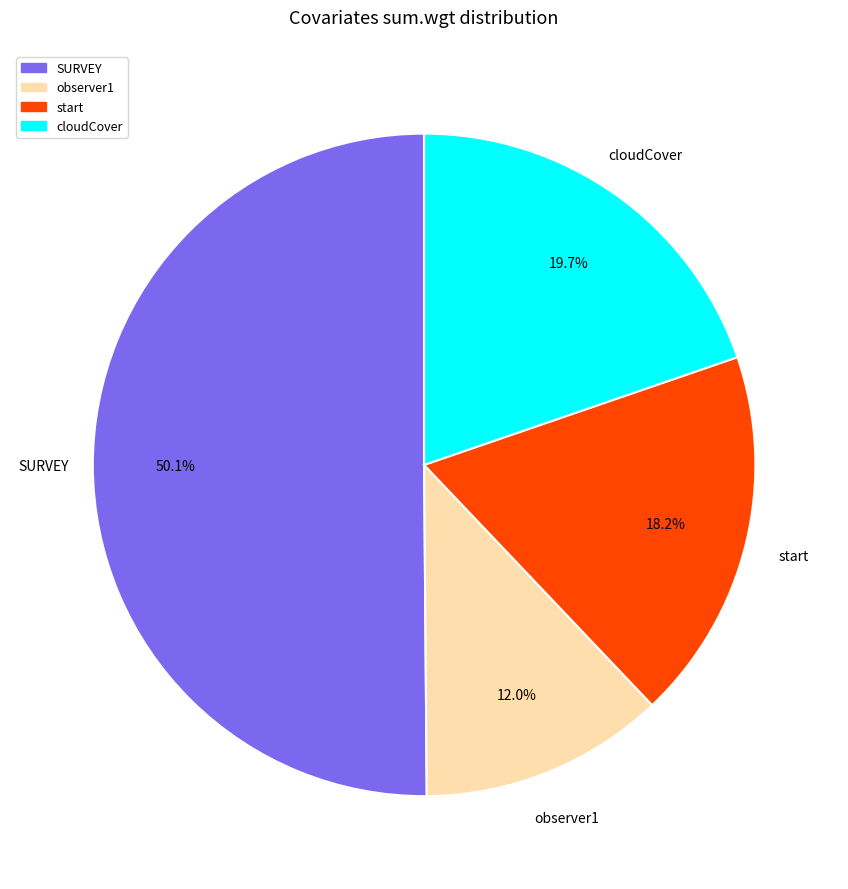

Rank the categories by value from highest to lowest.

SURVEY, cloudCover, start, observer1